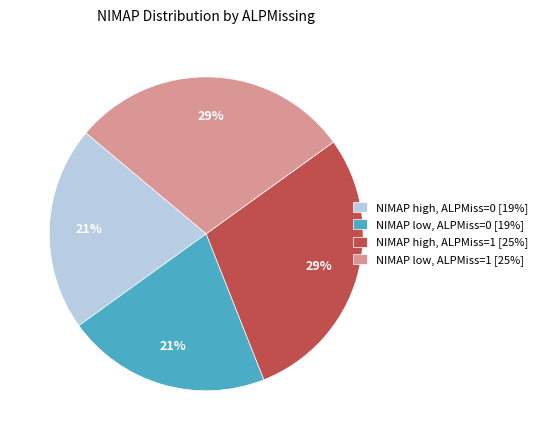

What percentage is the NIMAP low, ALPMiss=1 [25%] slice, to the nearest percent?

29%